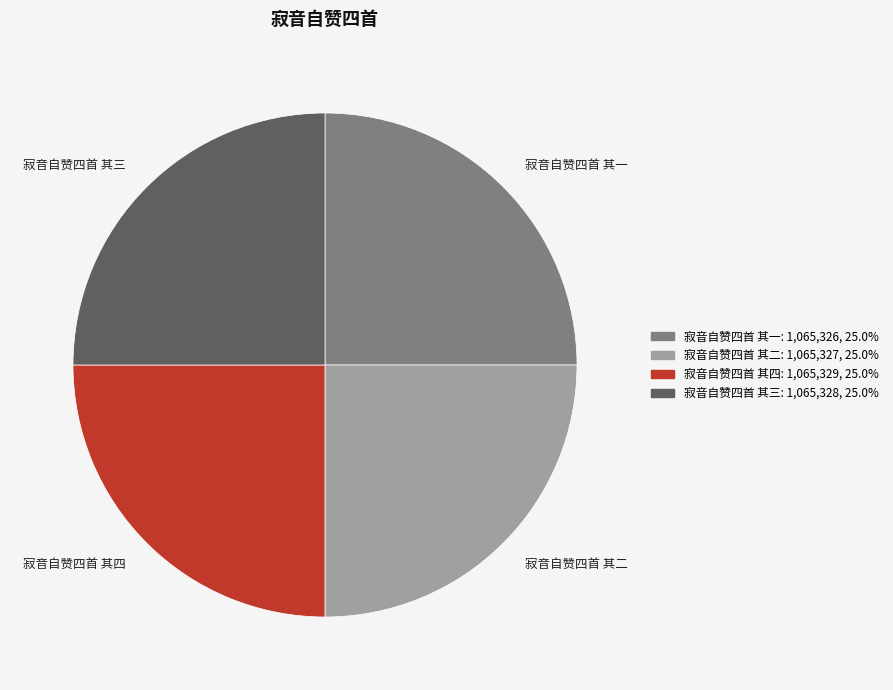

Count the number of slices in the pie.

4